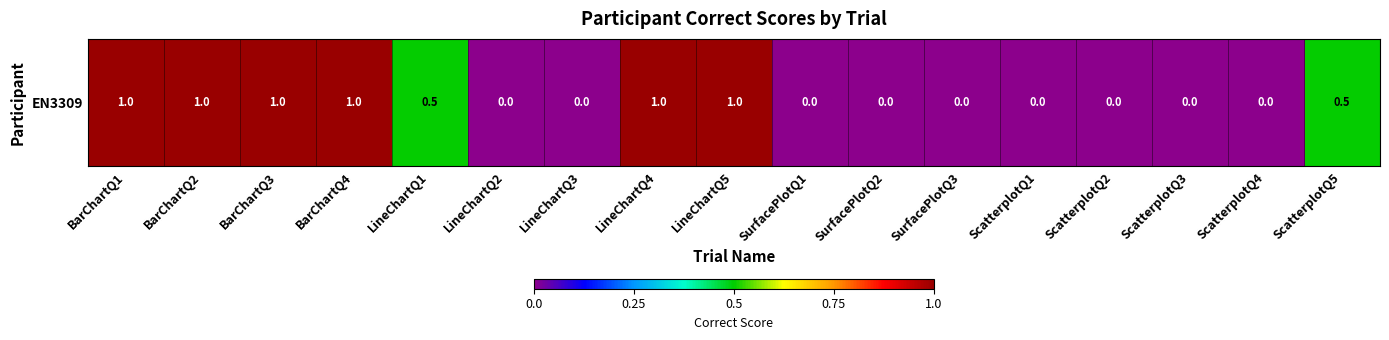

Rank the categories by value from highest to lowest.

BarChartQ1, BarChartQ2, BarChartQ3, BarChartQ4, LineChartQ4, LineChartQ5, LineChartQ1, ScatterplotQ5, LineChartQ2, LineChartQ3, SurfacePlotQ1, SurfacePlotQ2, SurfacePlotQ3, ScatterplotQ1, ScatterplotQ2, ScatterplotQ3, ScatterplotQ4